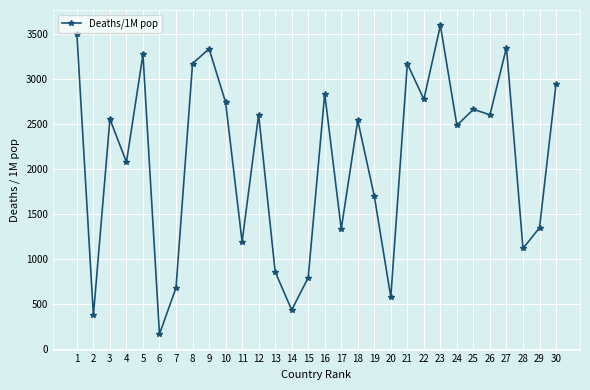

What is the value of the 22nd point from the left?

2775